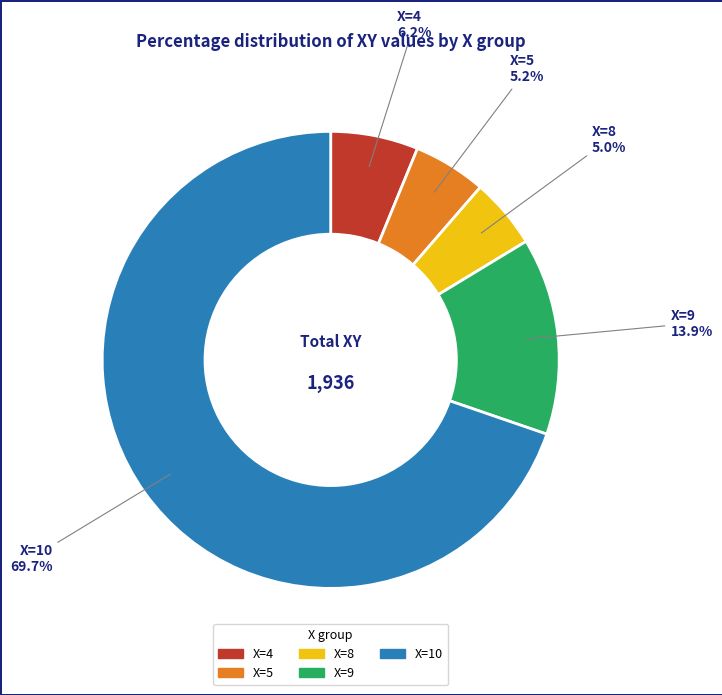

To the nearest percent, what is the difference between the largest and smallest slice percentages?

65%